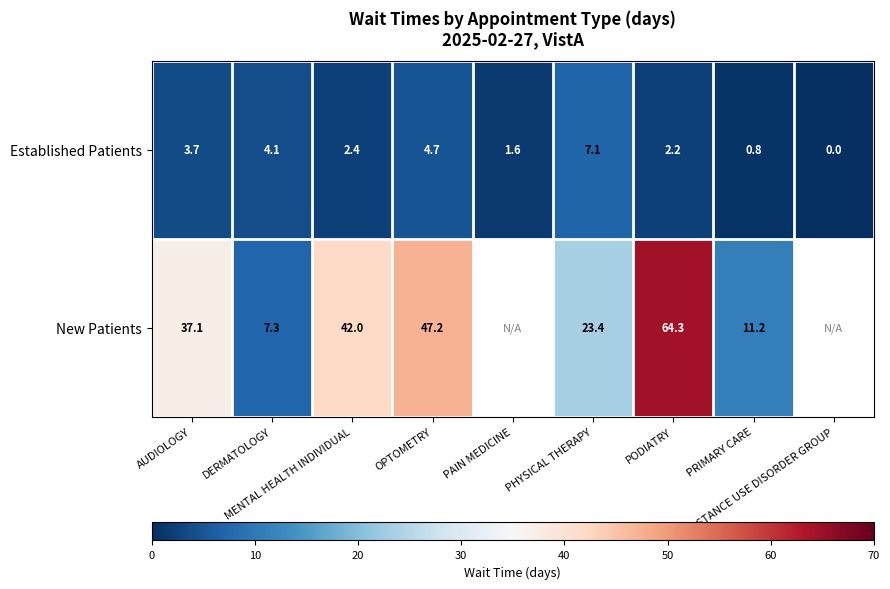

What is the highest value of the Established Patients series?

7.1